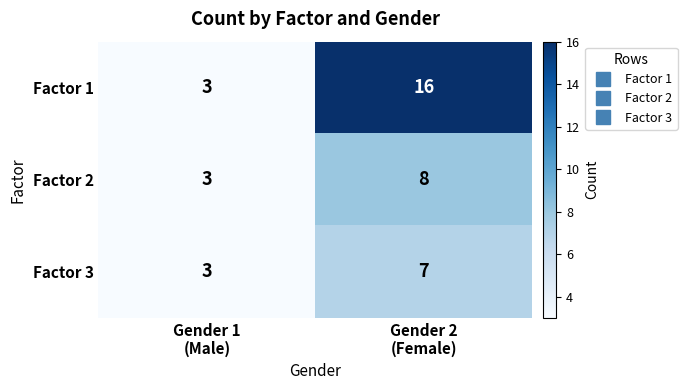

Rank the series by their maximum value, from highest to lowest.

Factor 1, Factor 2, Factor 3